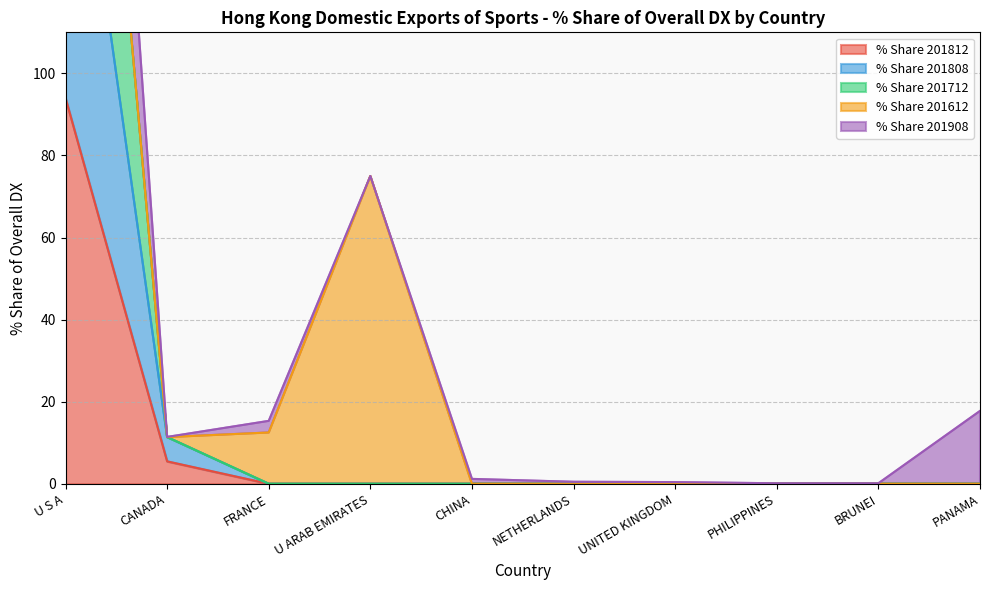

What is the label of the 4th point from the left?

U ARAB EMIRATES